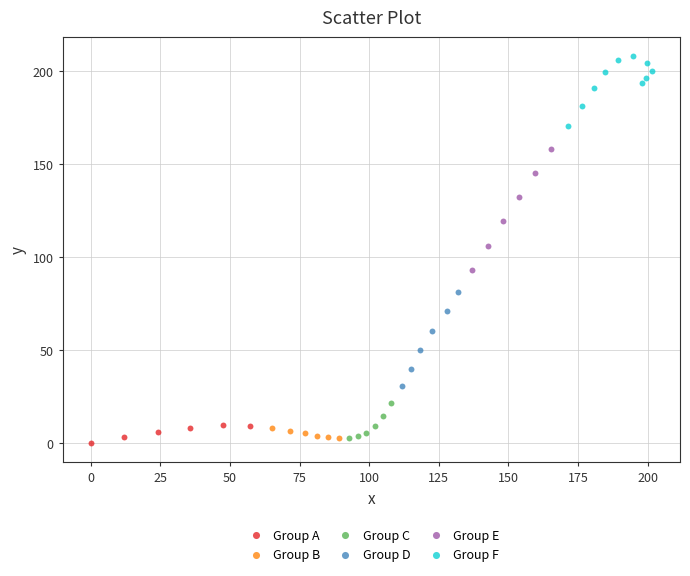

Which series has the widest spread of Y values?

Group E